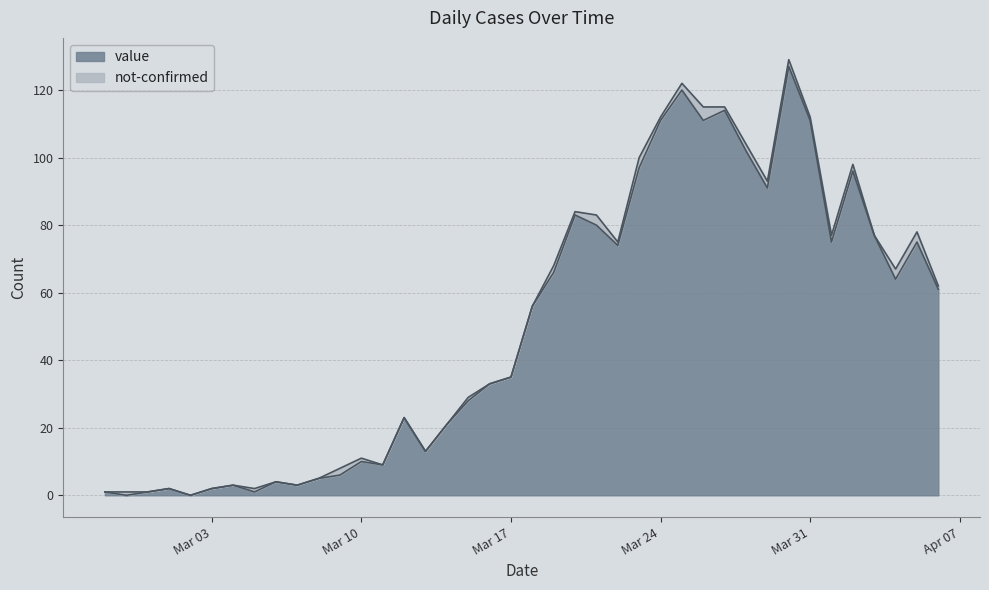

How many values are above zero?

38